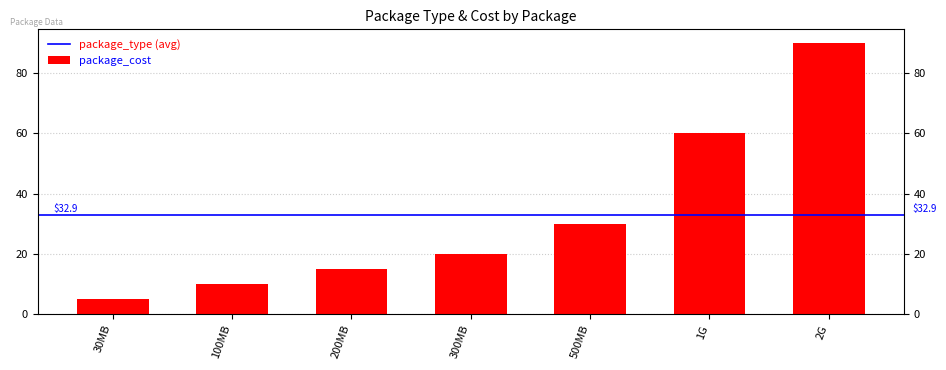

What is the sum of all values?

230